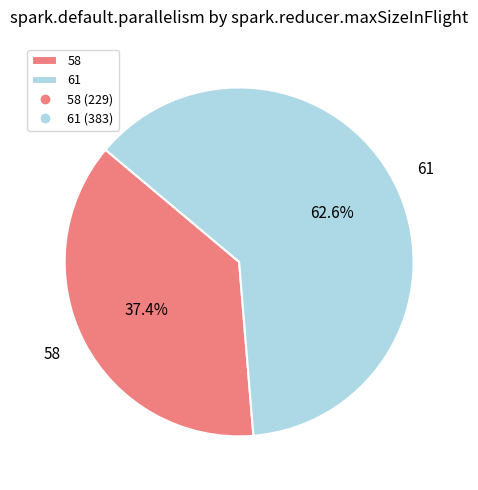

To the nearest percent, what percentage of the pie is 61?

63%